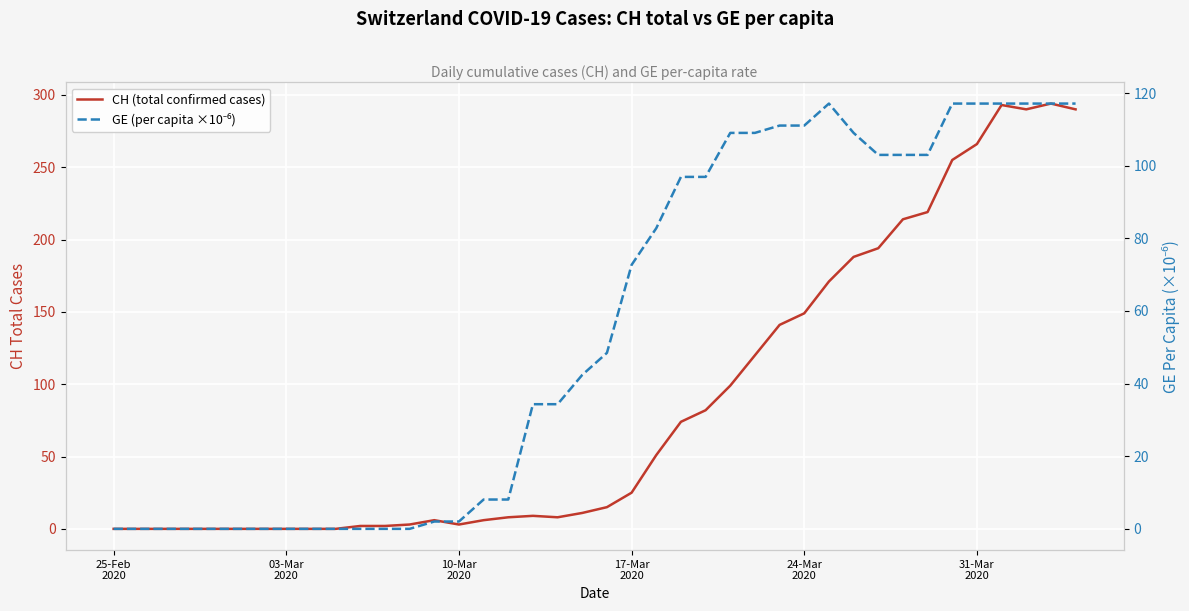

Is the value of GE (per capita ×10⁻⁶) at 7 greater than the value of CH (total confirmed cases) at 16?

No